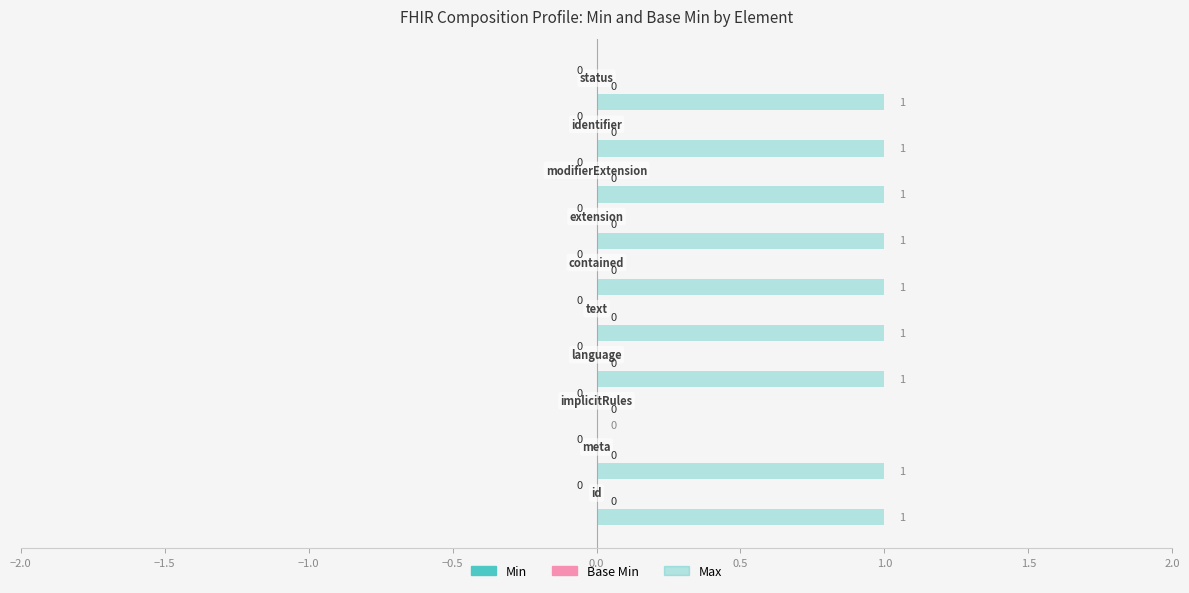

Are the bars horizontal?

Yes